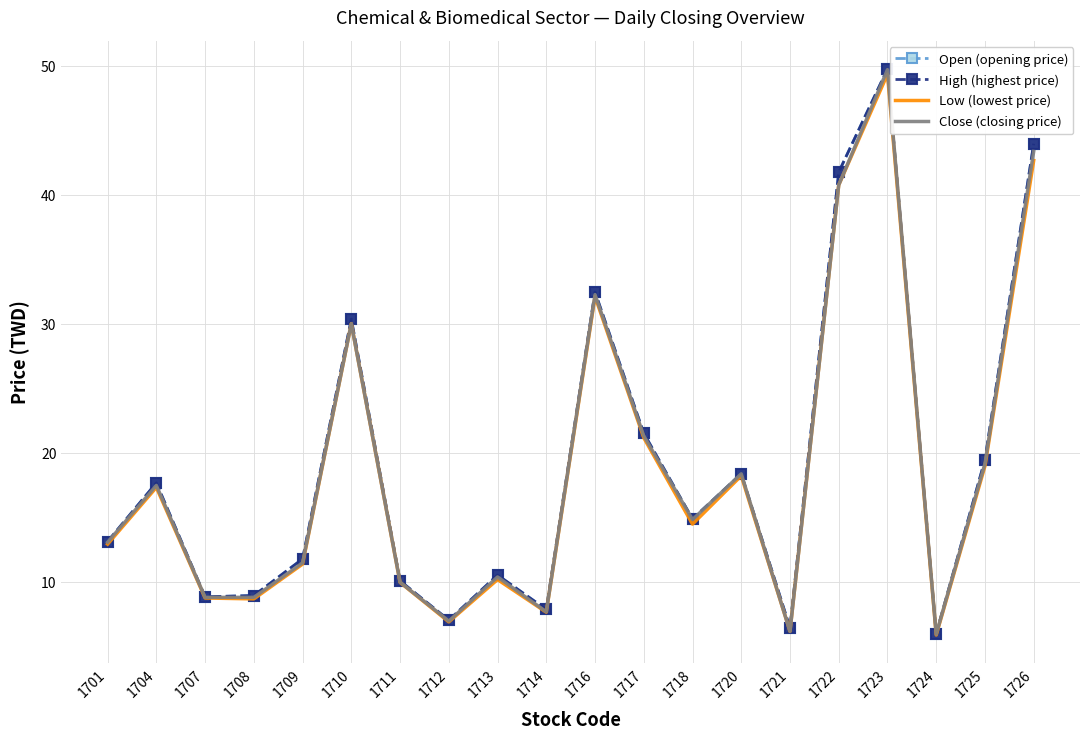

What is the difference between the maximum and minimum values in the Open (opening price) series?

43.8